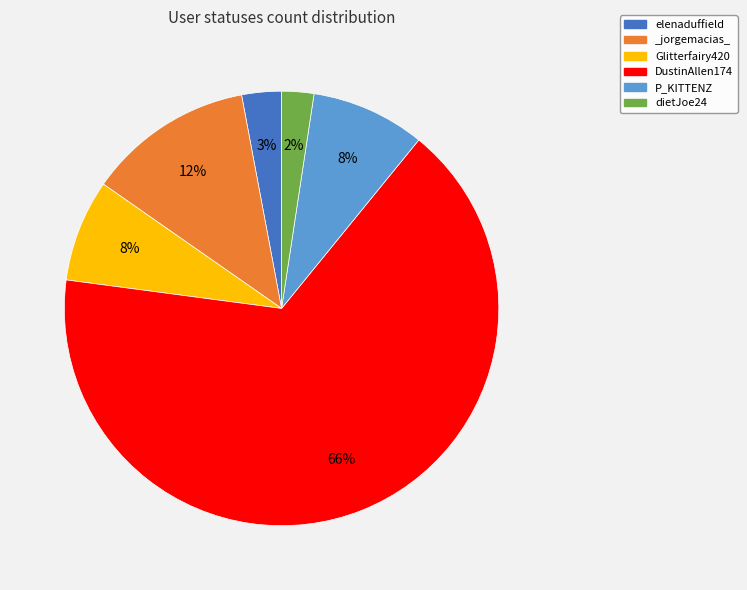

To the nearest percent, what is the difference between the P_KITTENZ and dietJoe24 slice percentages?

6%